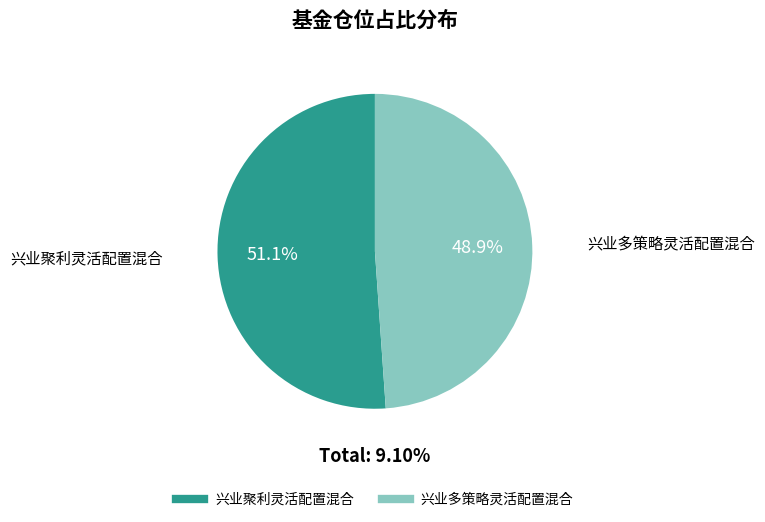

True or false: 兴业聚利灵活配置混合 accounts for 51% of the total.

True